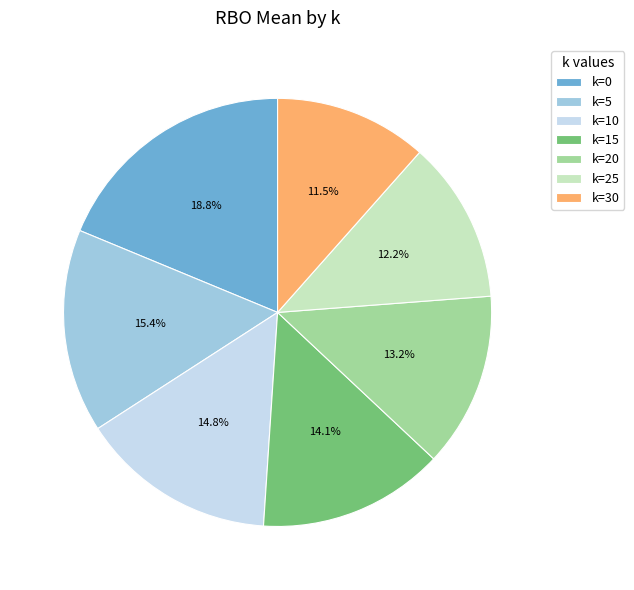

Count the number of slices in the pie.

7